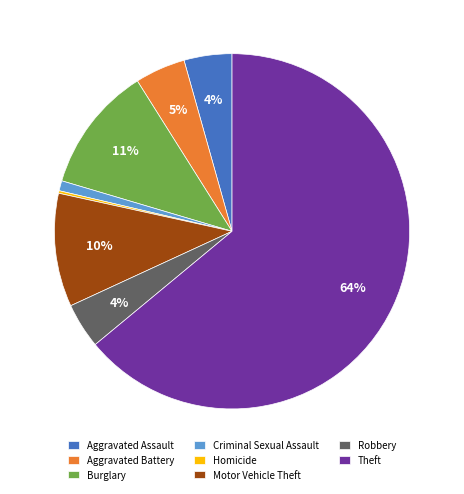

To the nearest percent, what is the average slice percentage?

12%